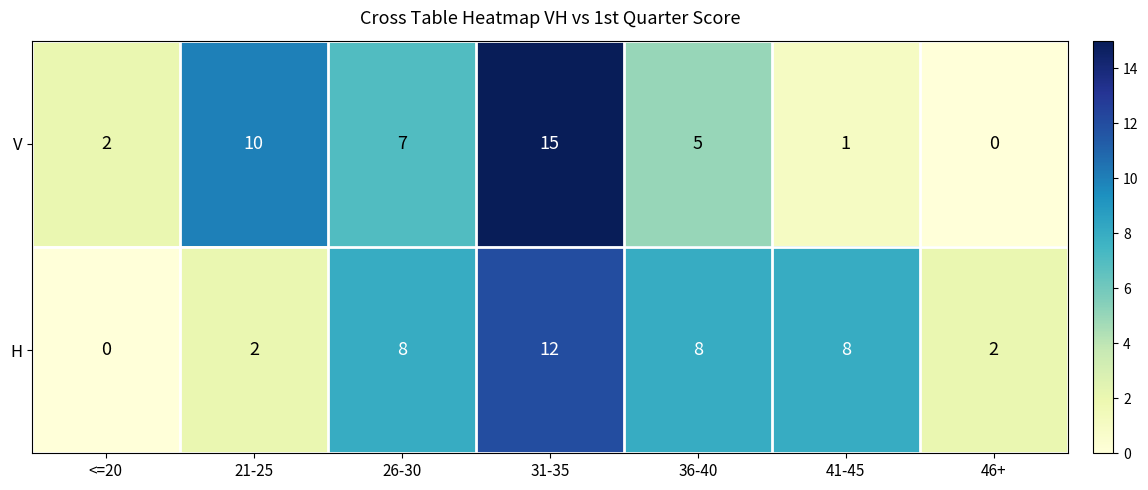

At how many categories does at least one series exceed 11?

1